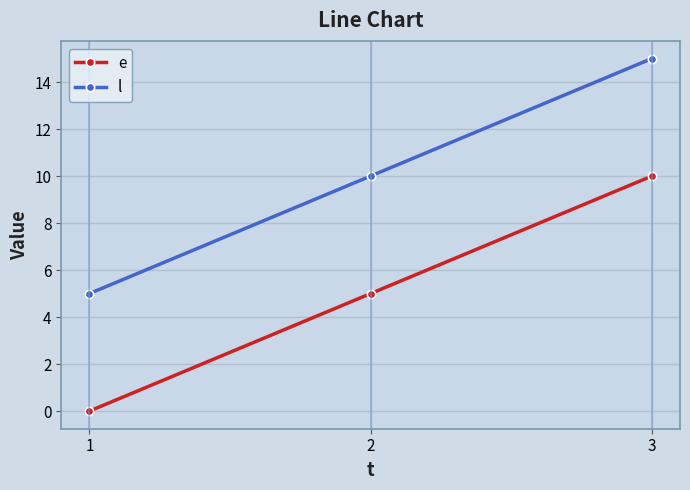

What is the value of the l point at the 3rd from the left?

15